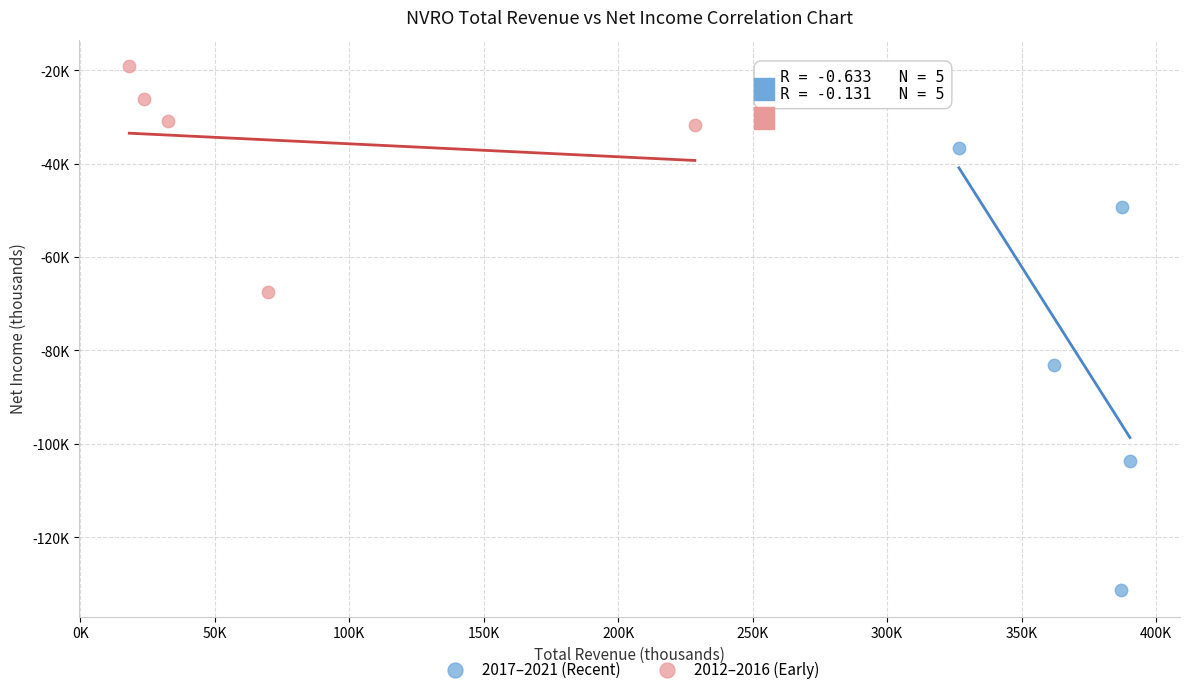

Which series reaches the minimum Y coordinate?

2017–2021 (Recent)